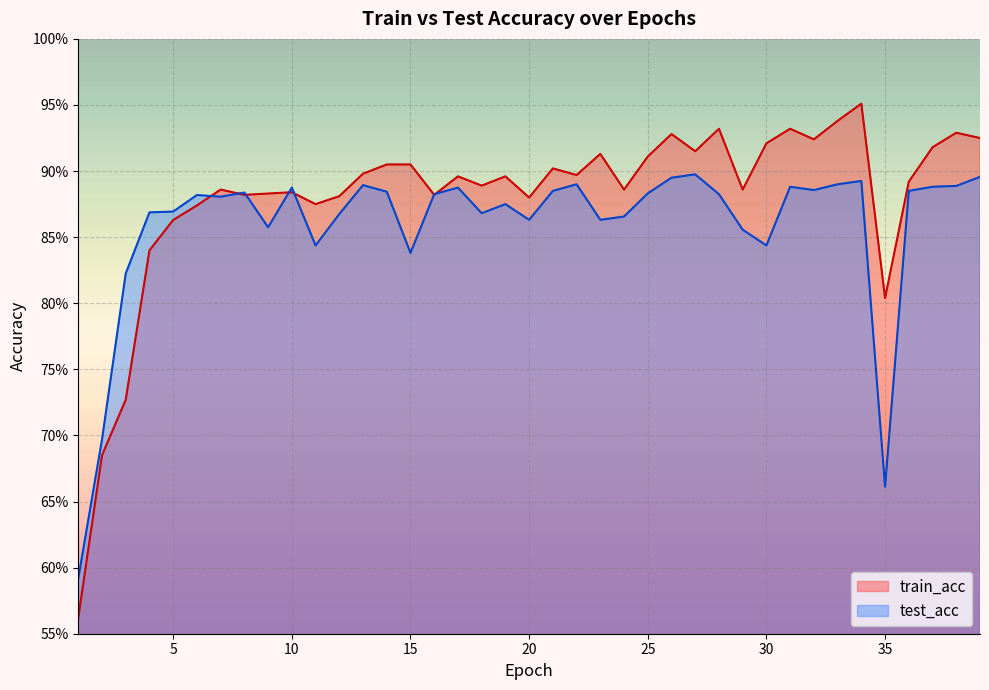

How many distinct data groups are displayed?

2